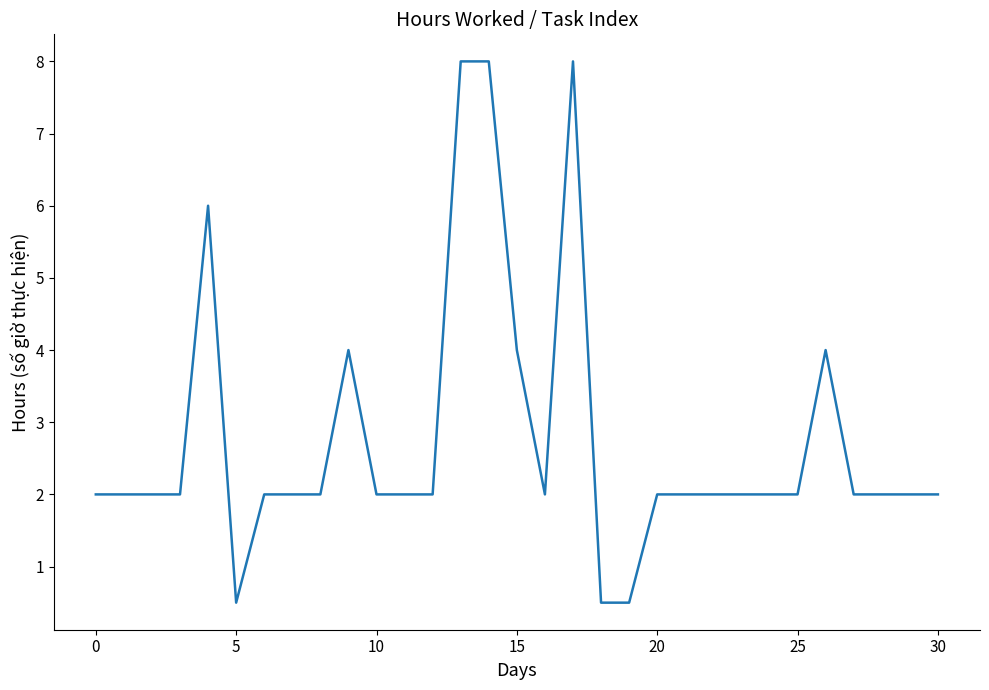

How many lines are shown in the chart?

1